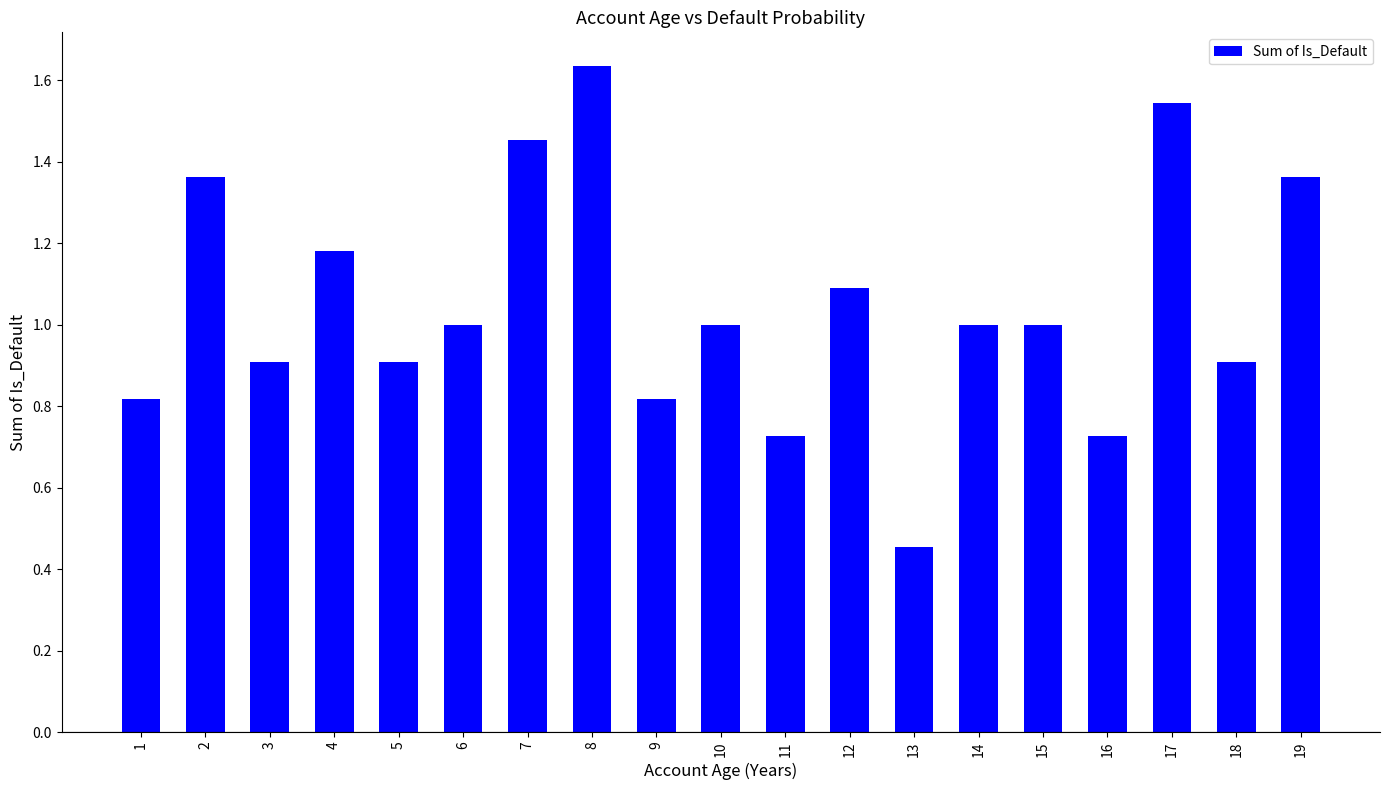

The chart shows a value of 0.4 at 3. True or false?

False